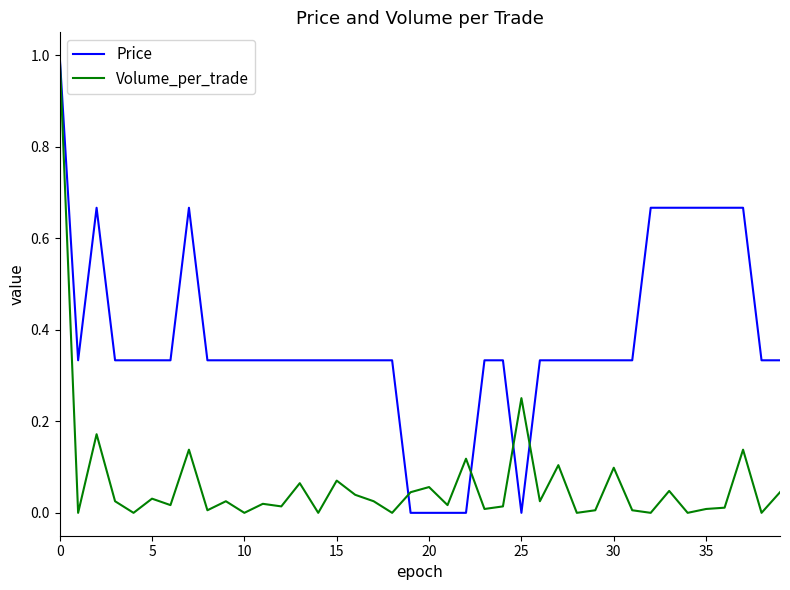

List the series in order of their overall mean, lowest first.

Volume_per_trade, Price